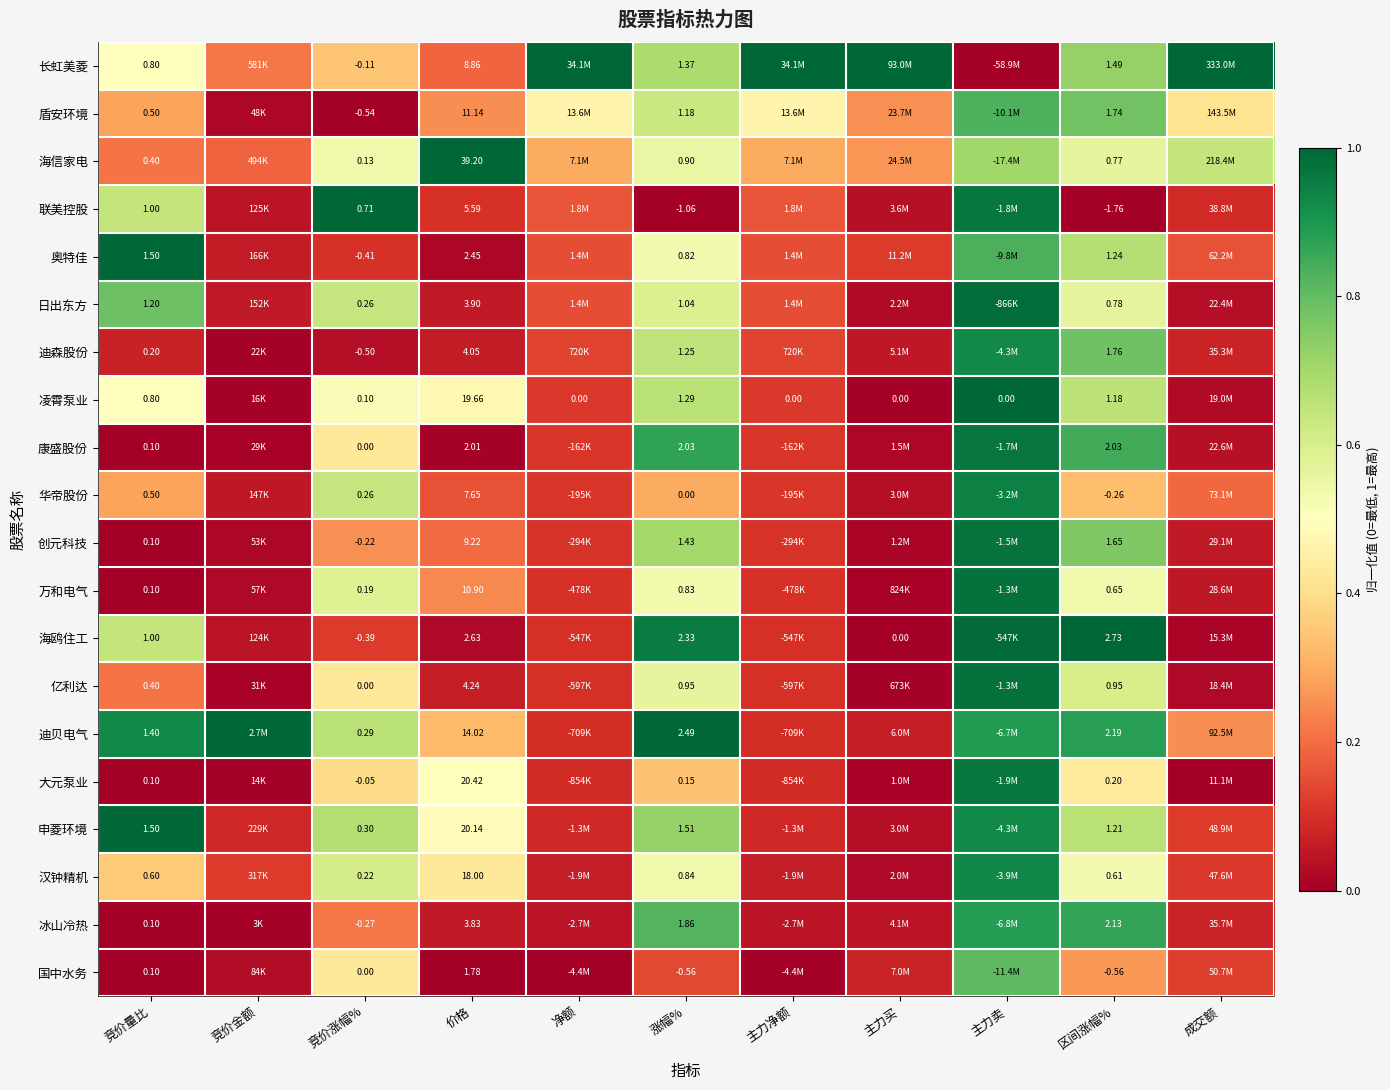

At which category is the sum across all series the highest?

主力卖